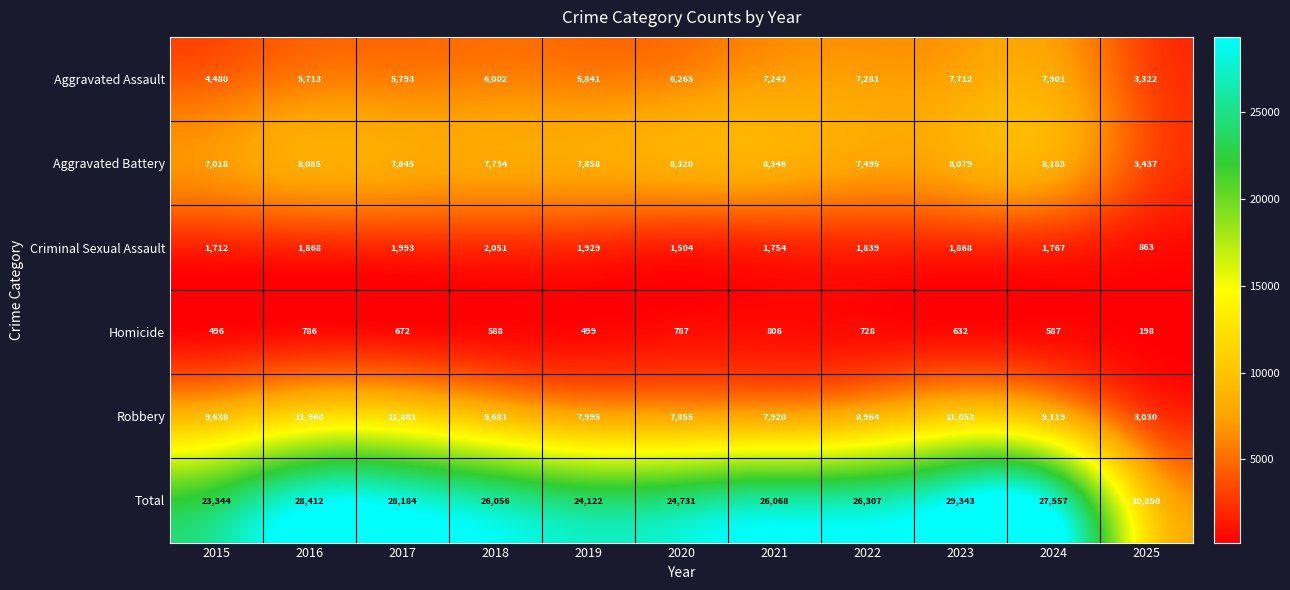

What is the average value of the Aggravated Battery series?

7491